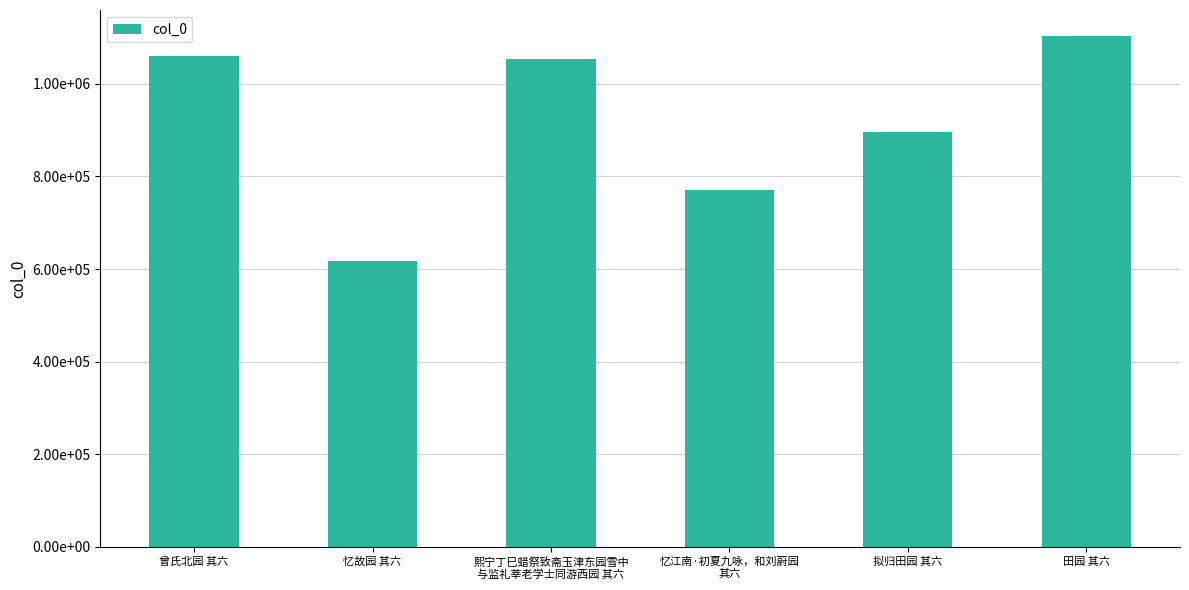

What is the label of the 2nd bar from the right?

拟归田园 其六